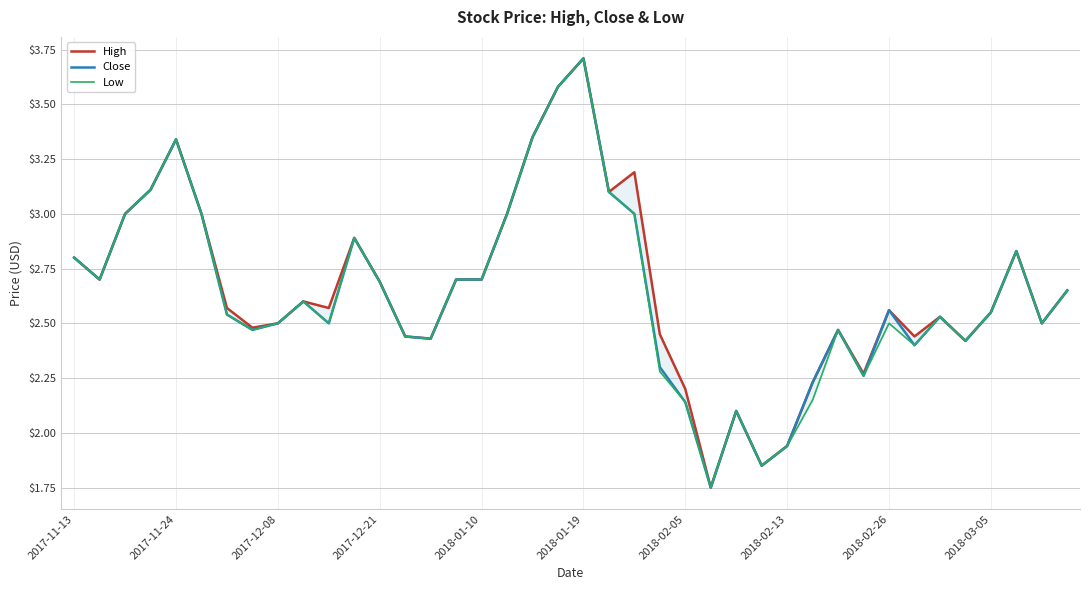

Where does the Close series first go above 2?

2017-11-13